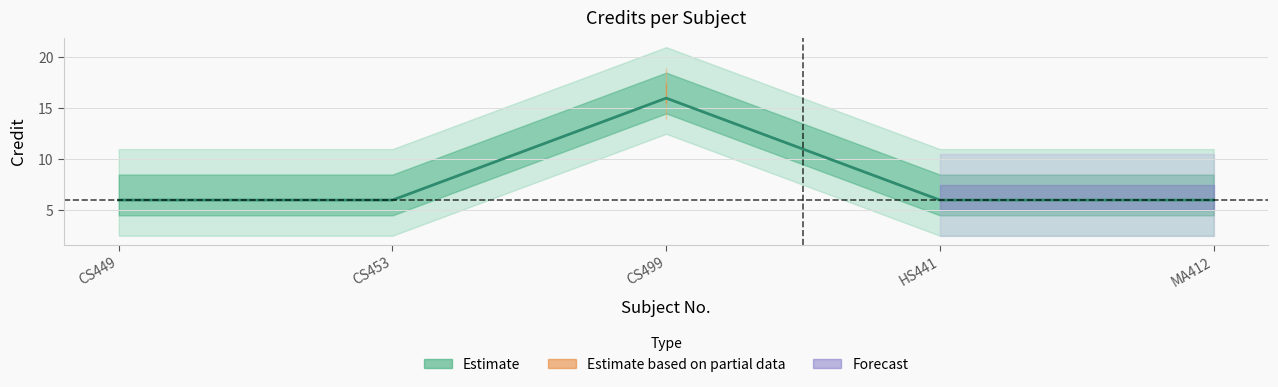

What is the change in value from CS499 to MA412?

-10